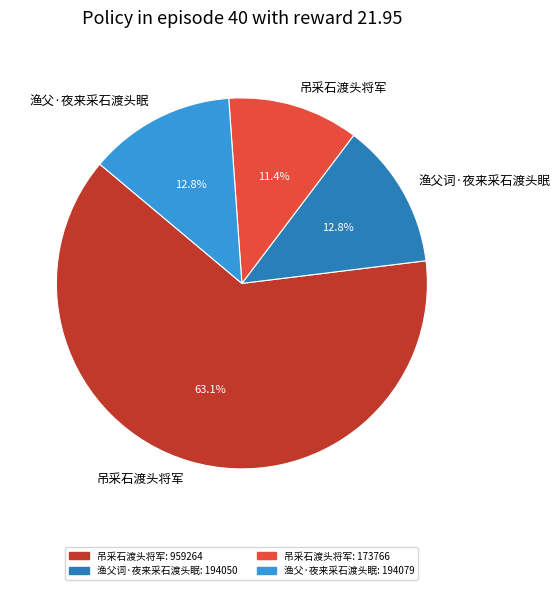

Is there any slice that represents more than half of the pie?

Yes